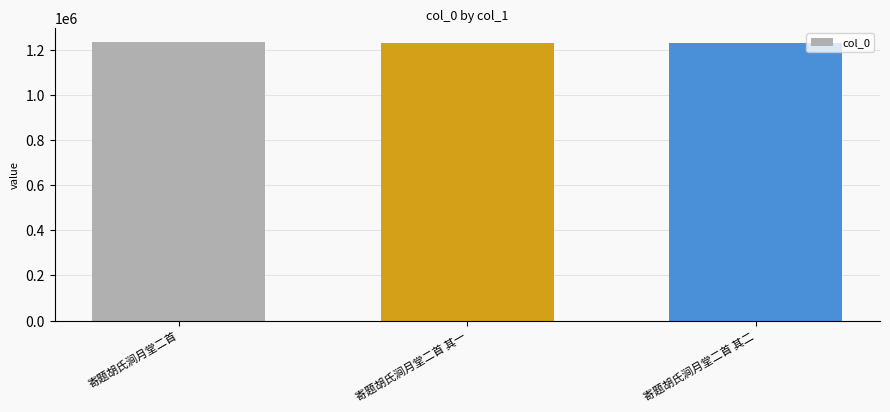

How many data points are less than 1228566?

1